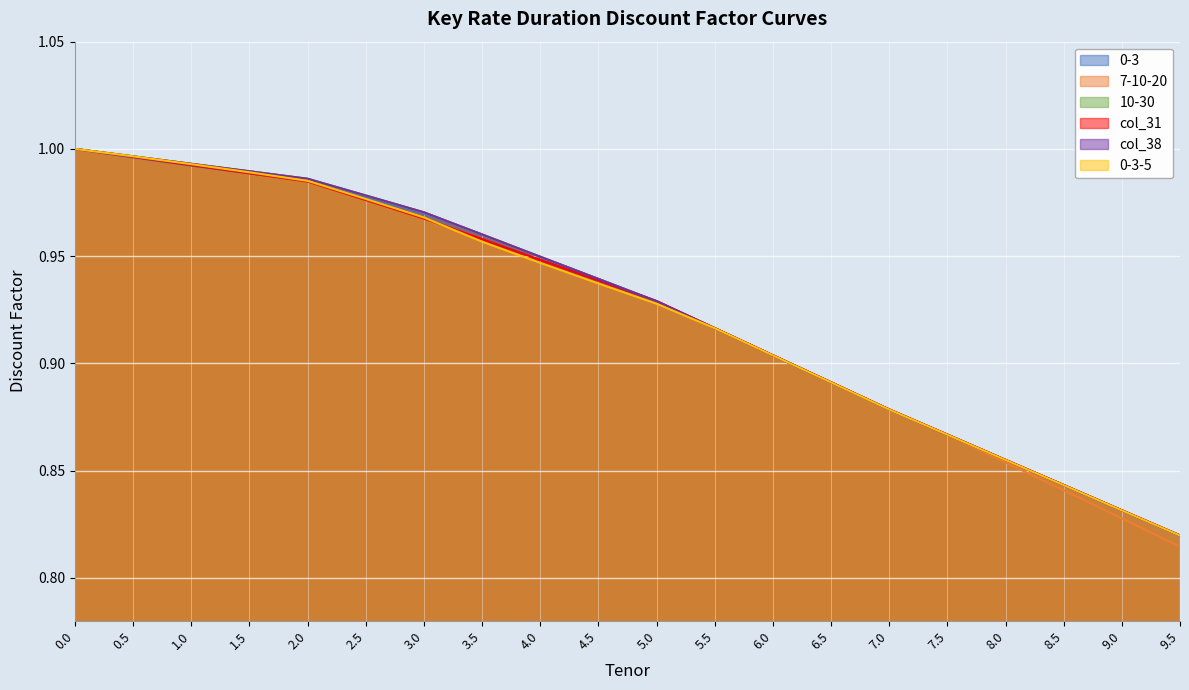

True or false: col_31 has more than 2 points higher than both neighbors.

False